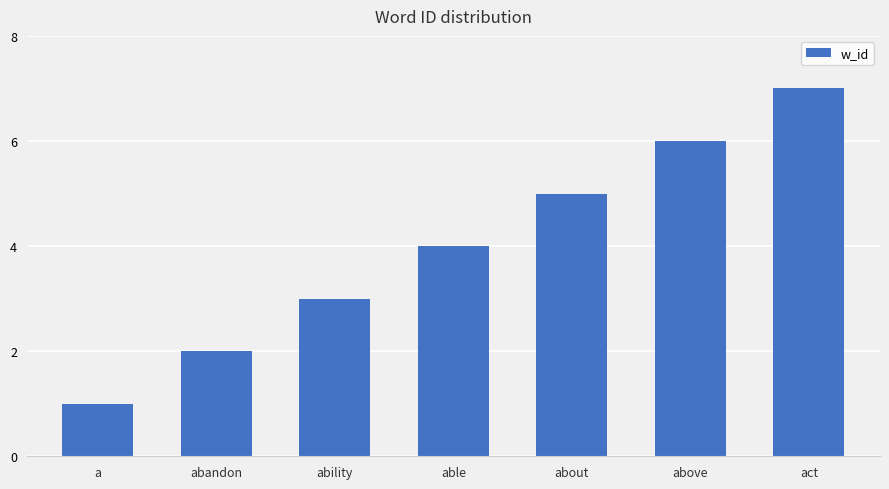

What is the label of the 6th bar from the right?

abandon